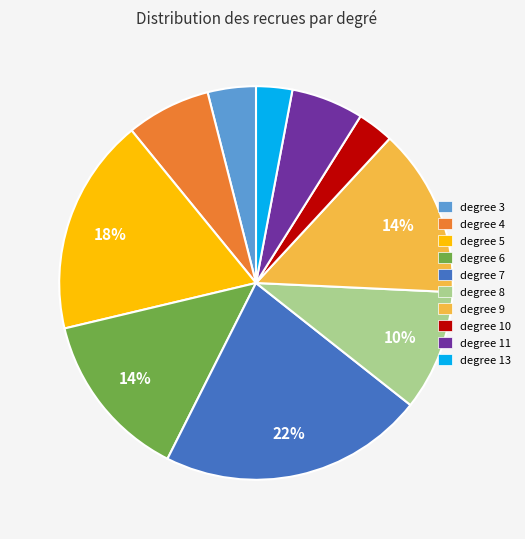

What percentage is the degree 9 slice, to the nearest percent?

14%